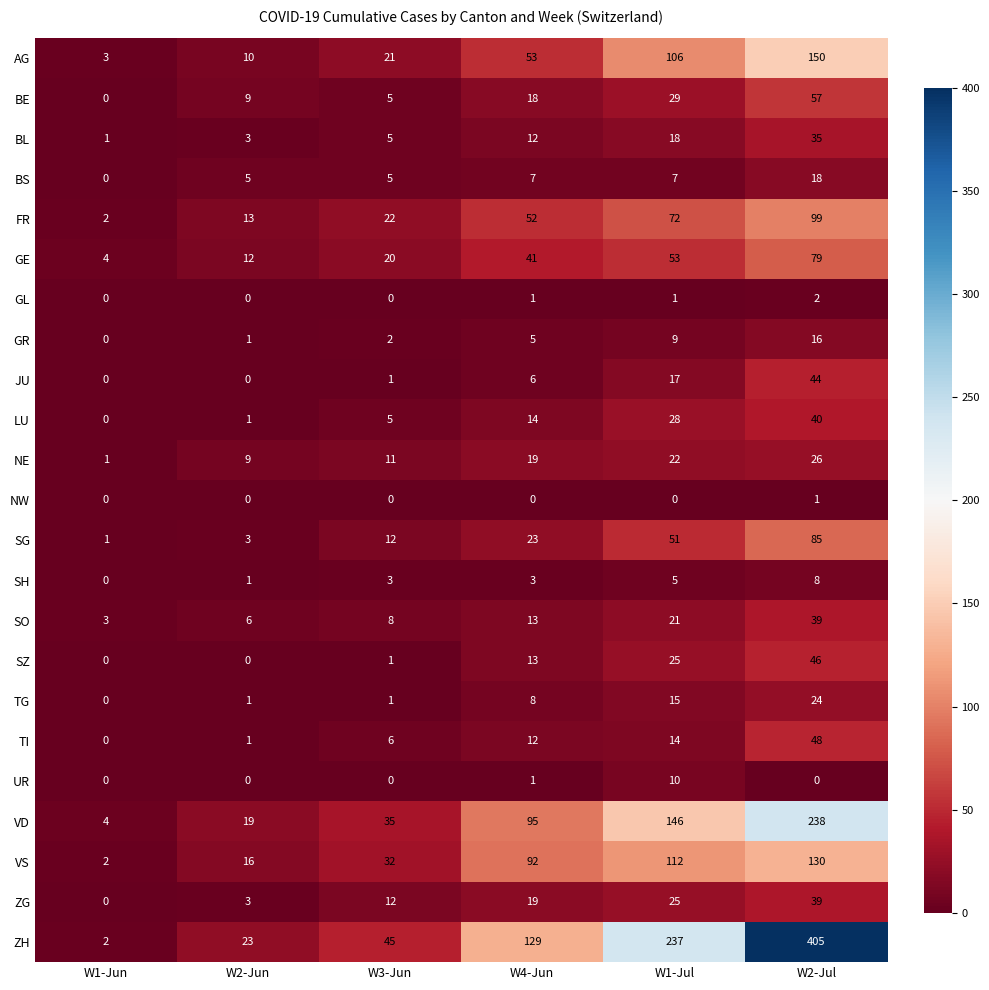

How many series are shown in this chart?

23